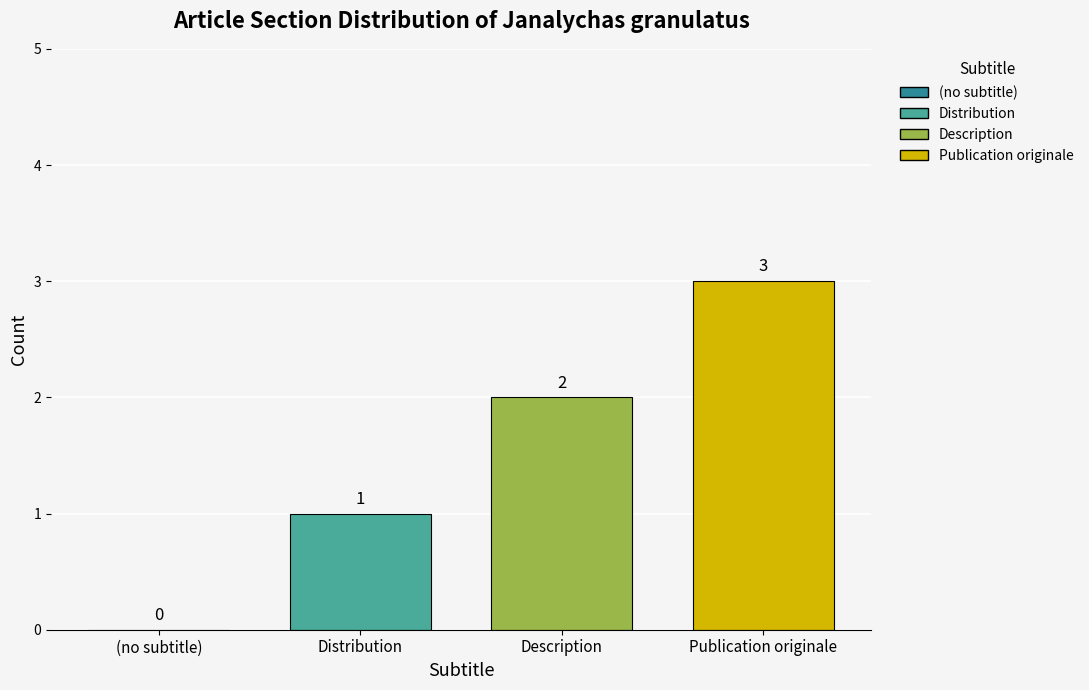

What is the lowest value of the Publication originale series?

3